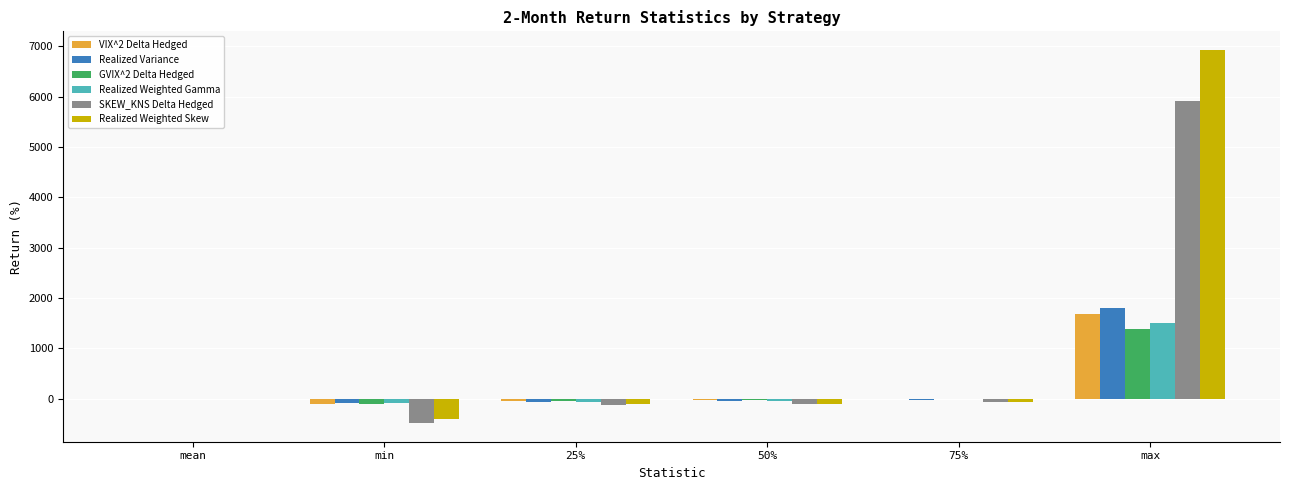

Is it true that Realized Weighted Gamma equals -44.5 at 50%?

True